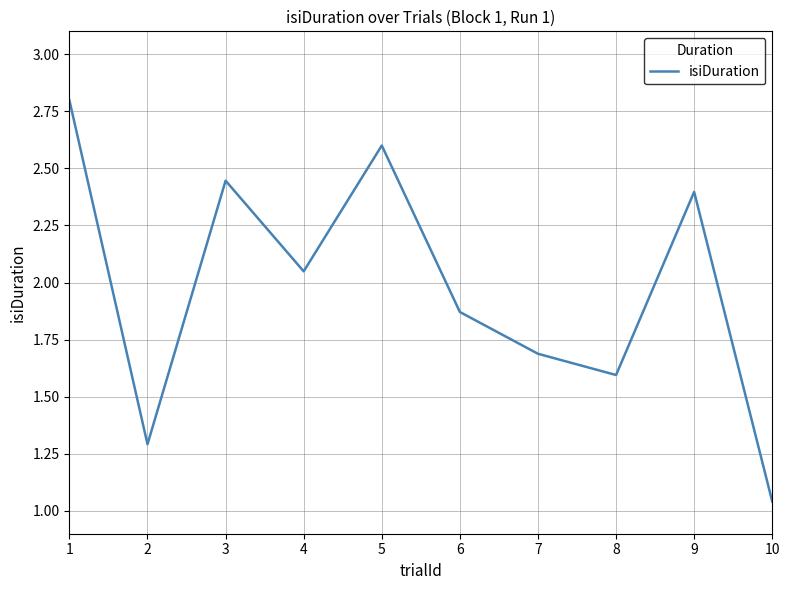

Rank the categories by value from highest to lowest.

1, 5, 3, 9, 4, 6, 7, 8, 2, 10